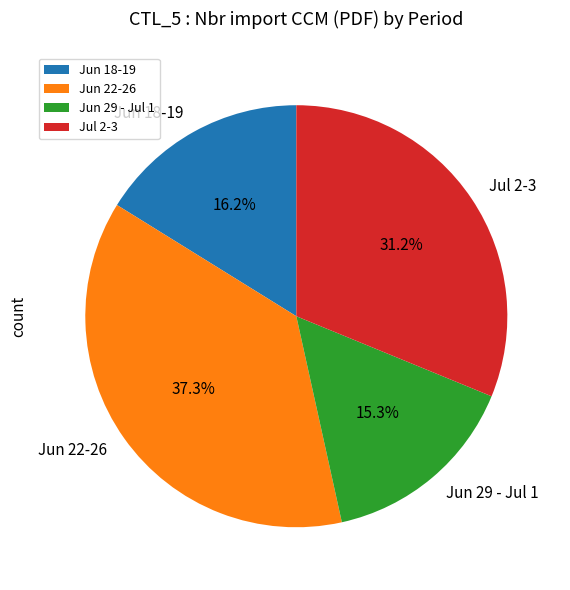

Which category has the smallest portion of the pie?

Jun 29 - Jul 1